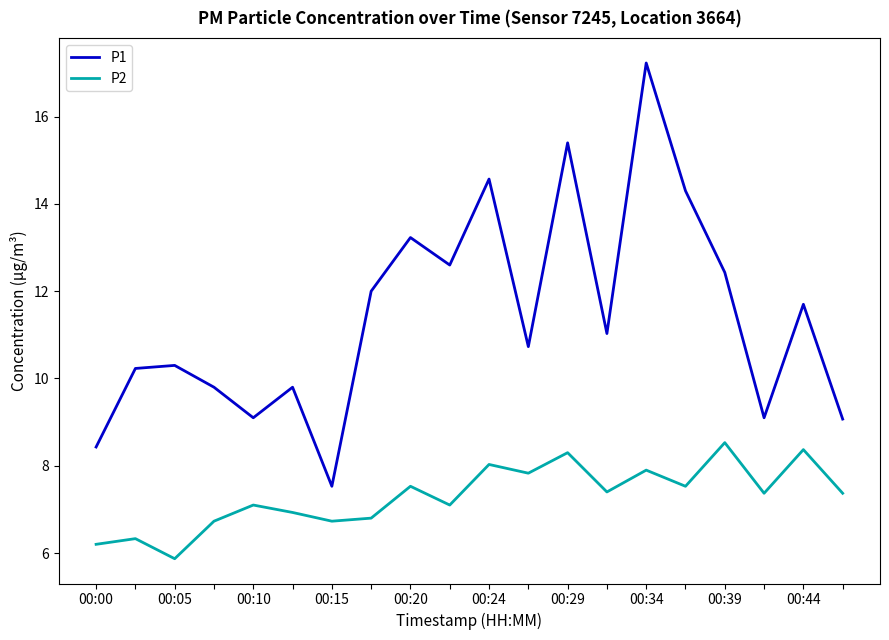

What is the sum of all P1 values?

228.6